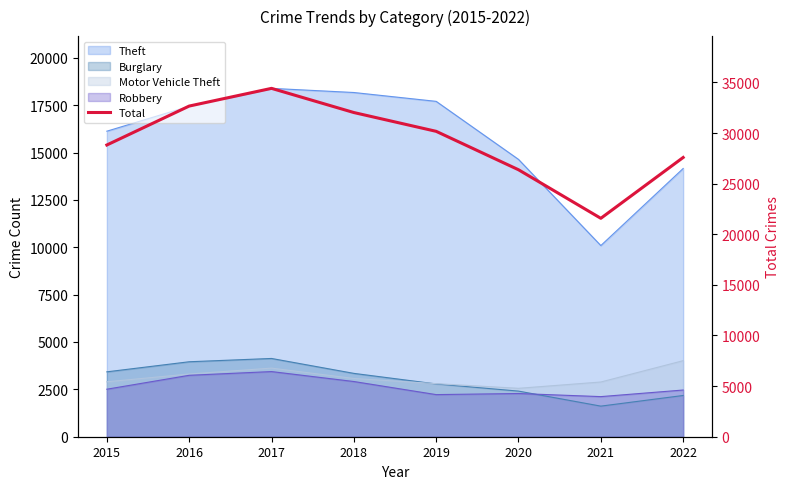

Between 2018 and 2019, which is larger?

2018